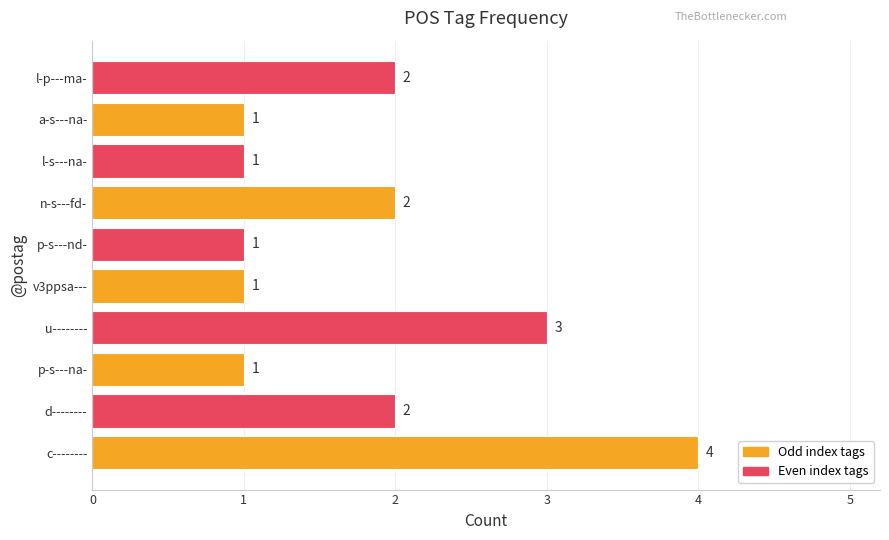

Reading bottom to top, what are all the values shown in this chart?

4	2	1	3	1	1	2	1	1	2